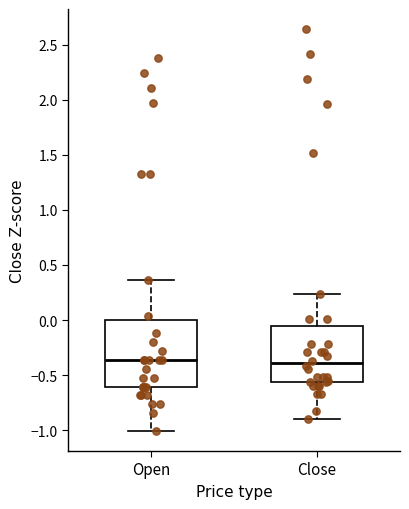

Where does the lower whisker of the box for Open end on the y-axis? The values are not printed on the chart, so give them approximately, as read against the axis.

-1.00